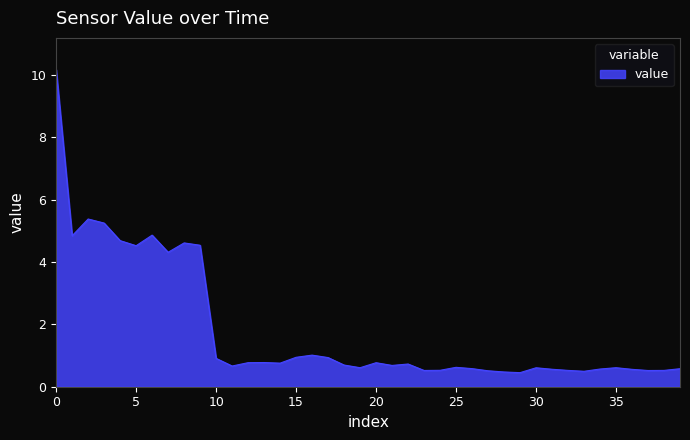

What is the sum of all values?

72.7